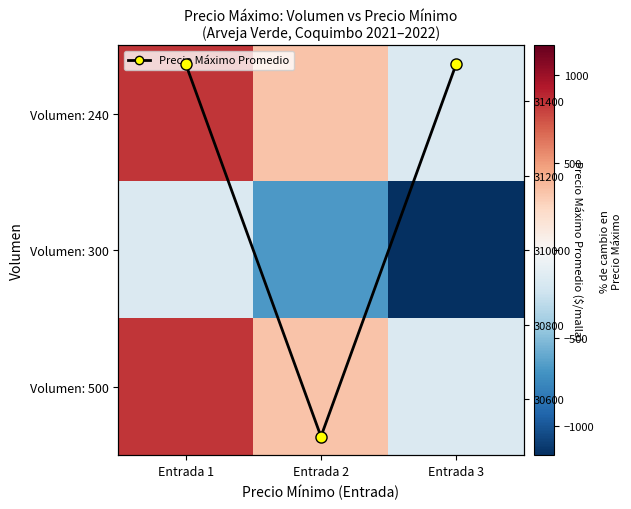

How many data points does each series have?

3